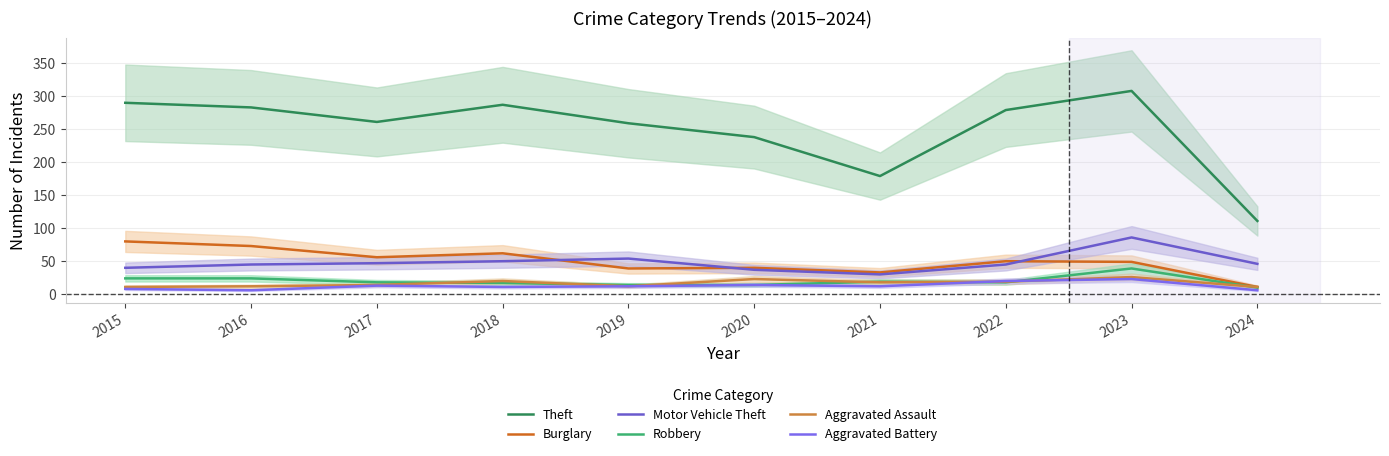

Rank the series by their maximum value, from highest to lowest.

Theft, Motor Vehicle Theft, Burglary, Robbery, Aggravated Assault, Aggravated Battery